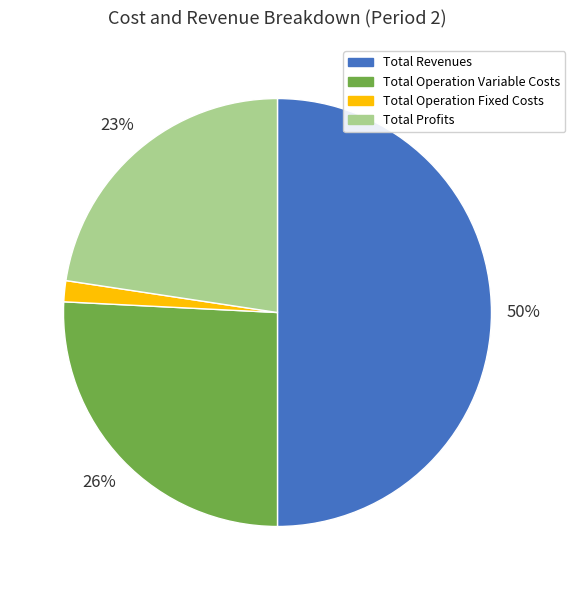

What is the smallest slice in the pie chart?

Total Operation Fixed Costs